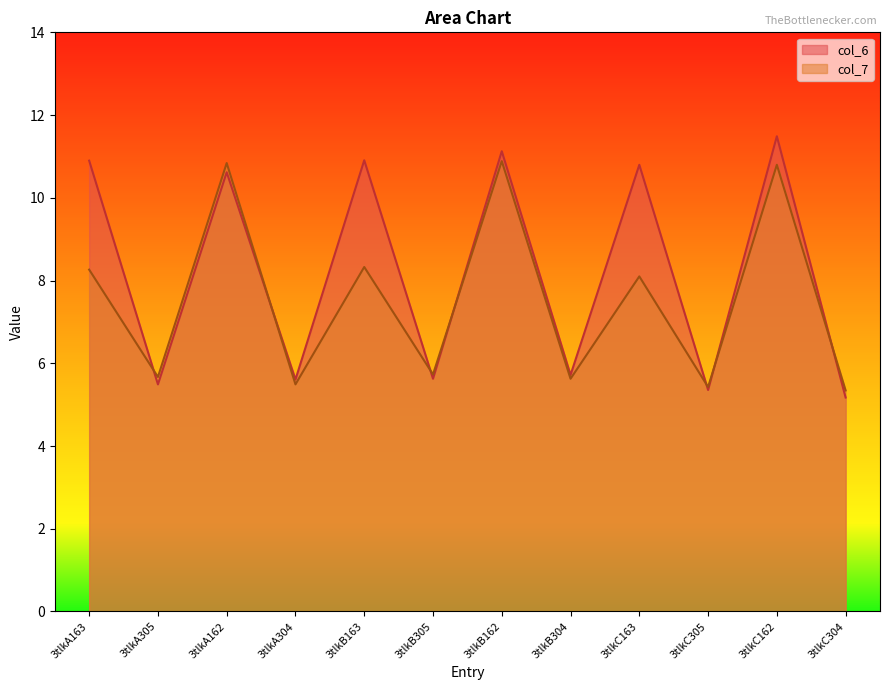

Rank the series at 3tlkC163 from highest to lowest value.

col_6, col_7